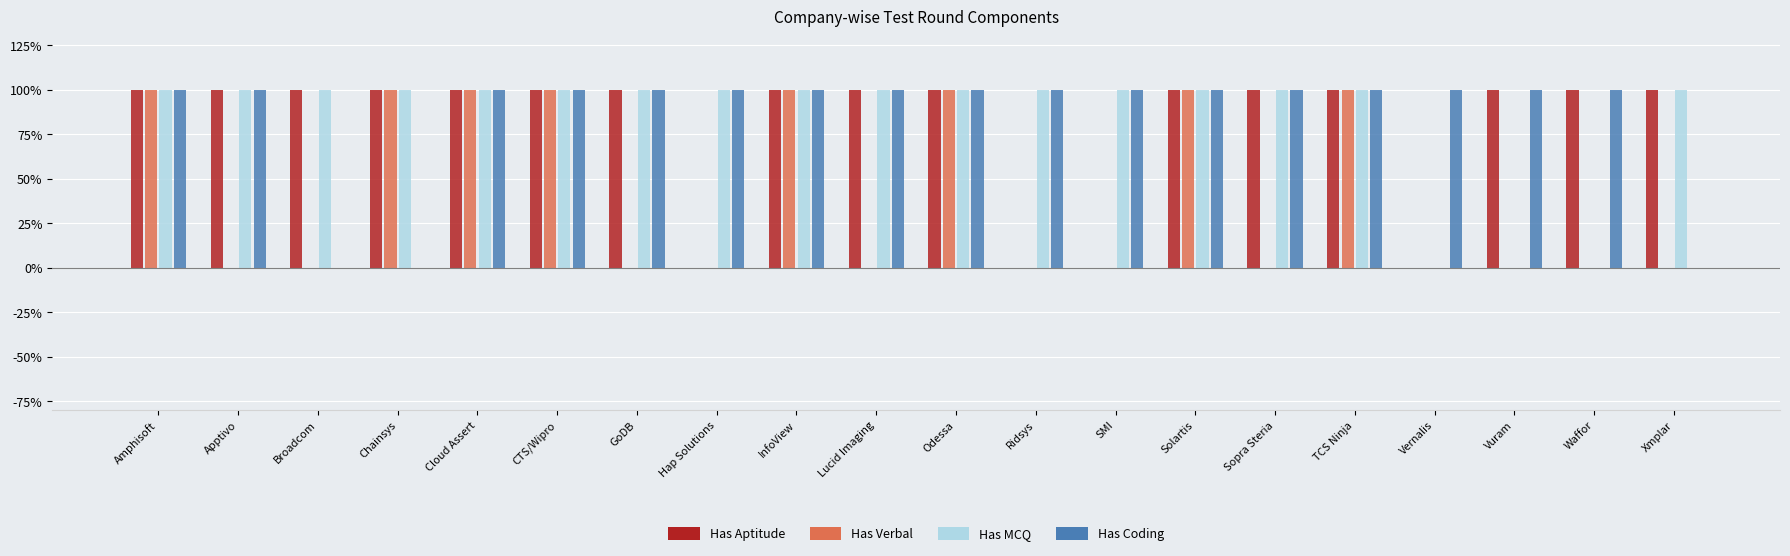

What is the total value across all series at Apptivo?

3